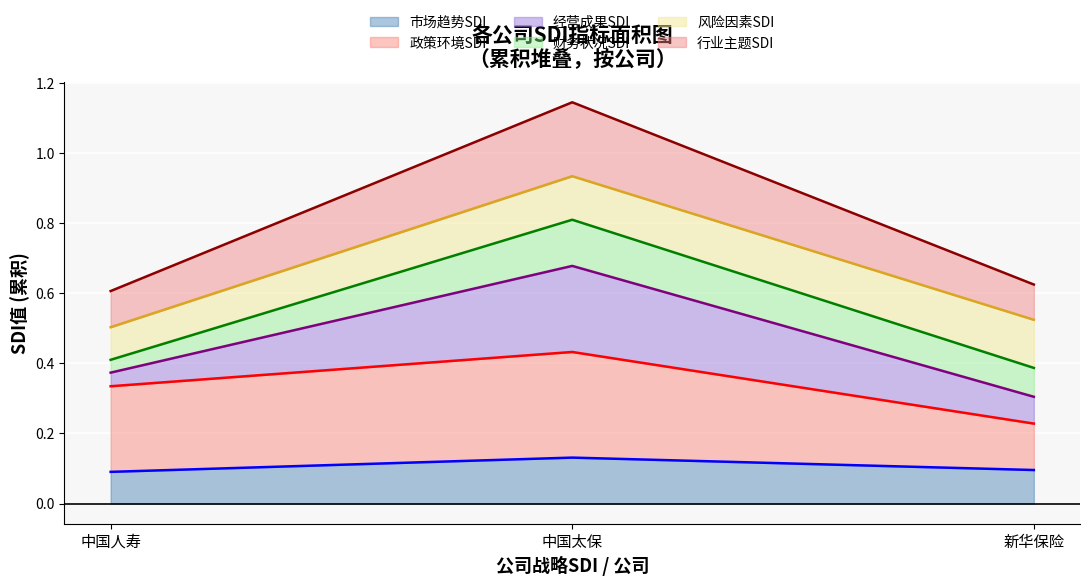

At which category is the sum across all series the highest?

中国太保